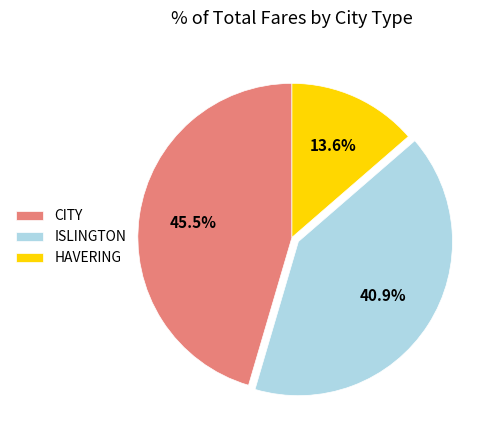

How many slices are in this pie chart?

3